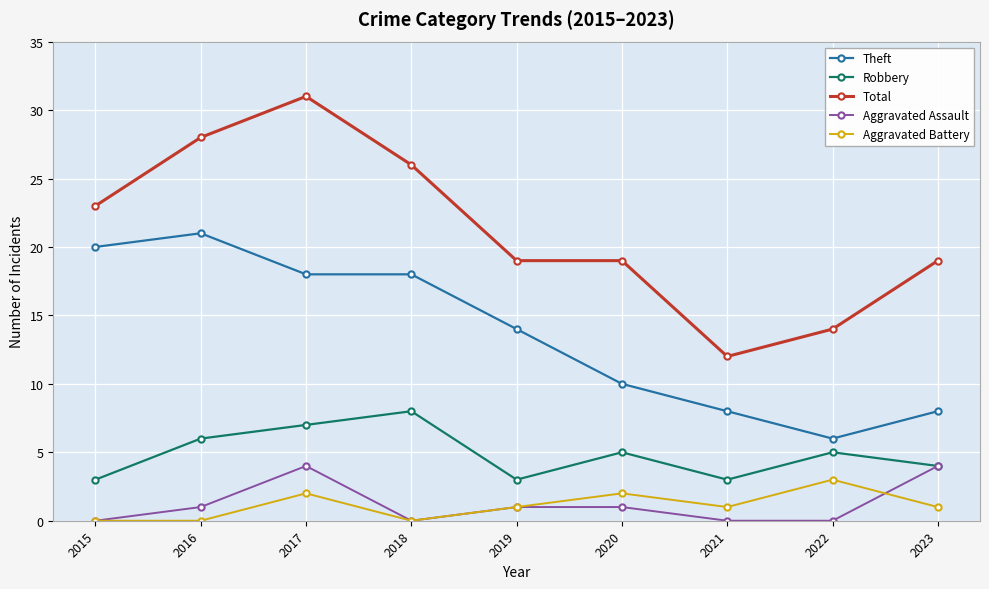

What is the approximate value of Aggravated Assault at 2023?

4